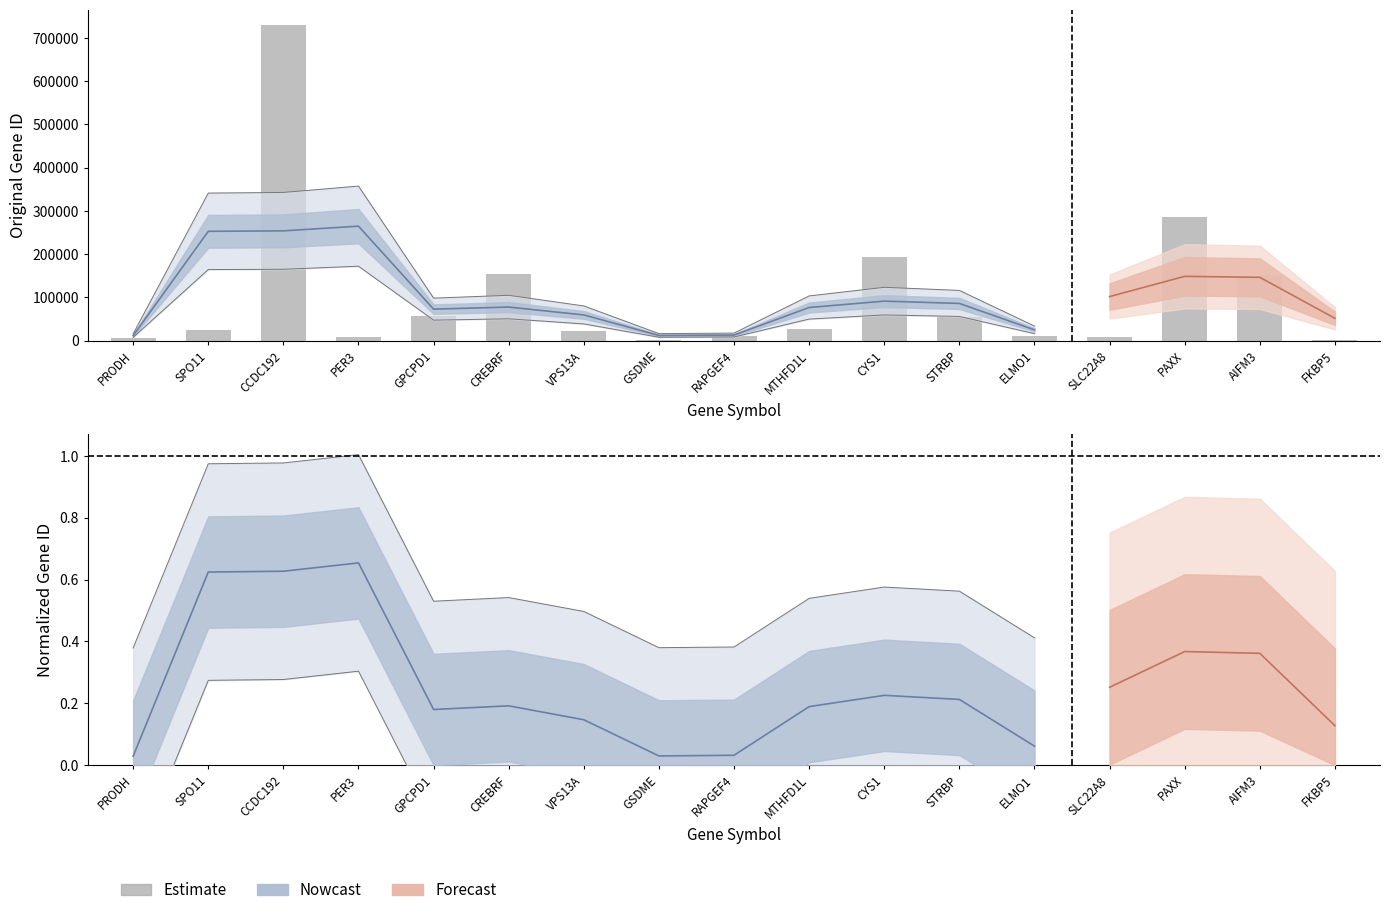

True or false: the data shows 2715 at RAPGEF4.

False